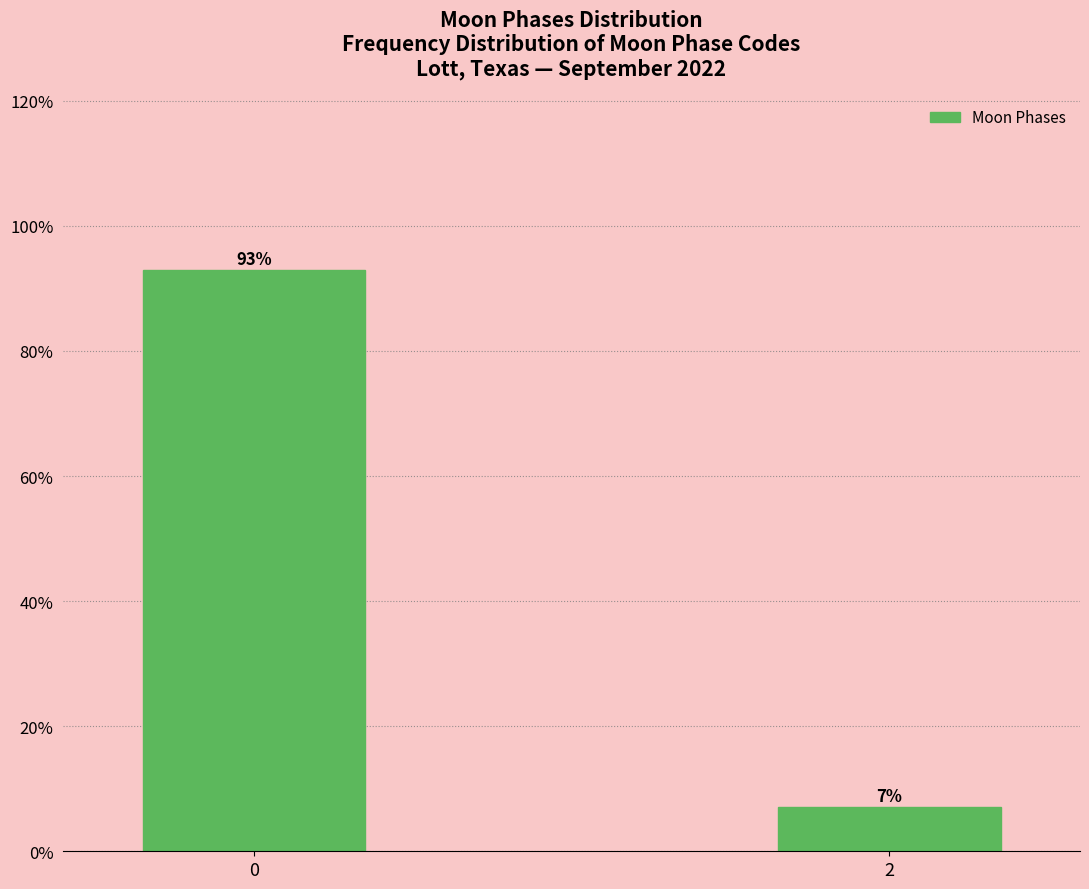

What is the average value?

50.0